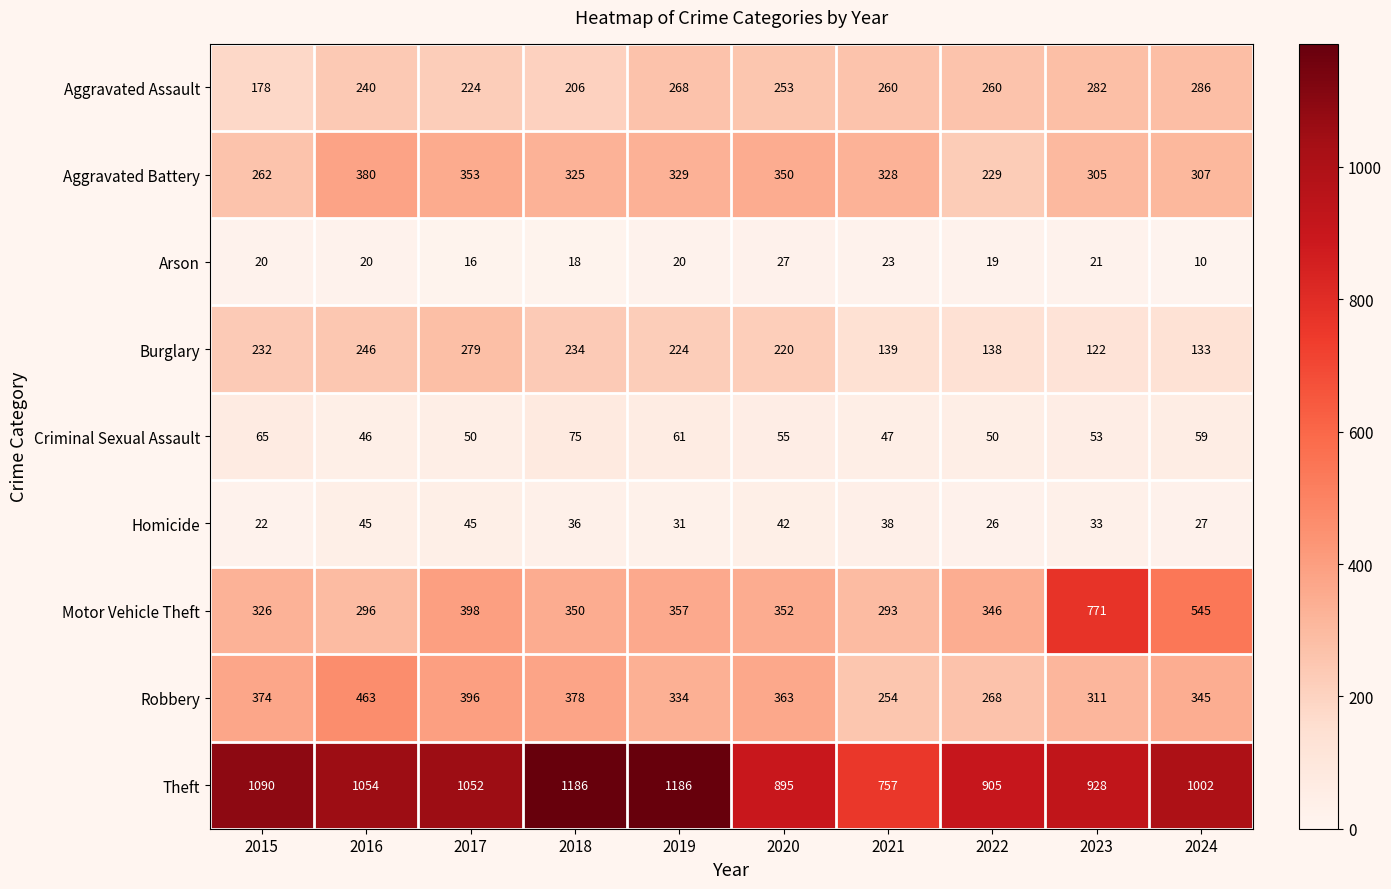

What is the total value across all series at 2019?

2810